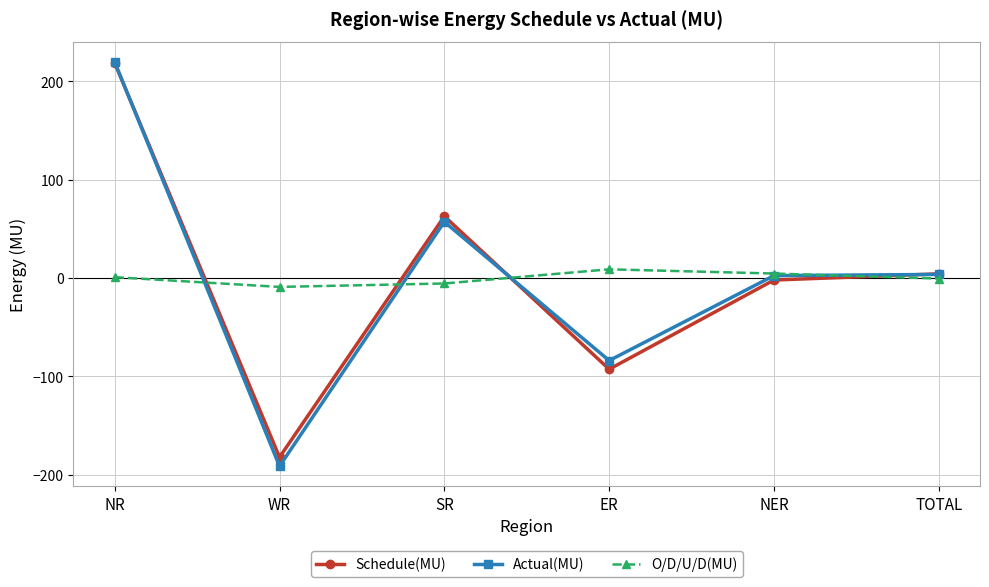

What is the smallest value displayed?

-191.4